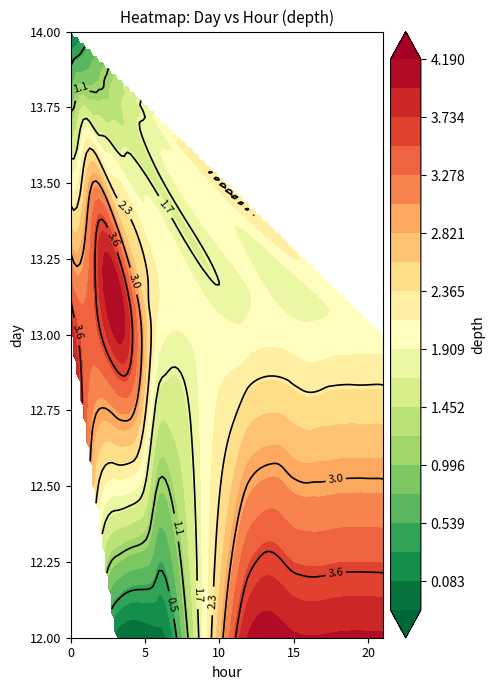

At which label is 13 closest to 3?

3